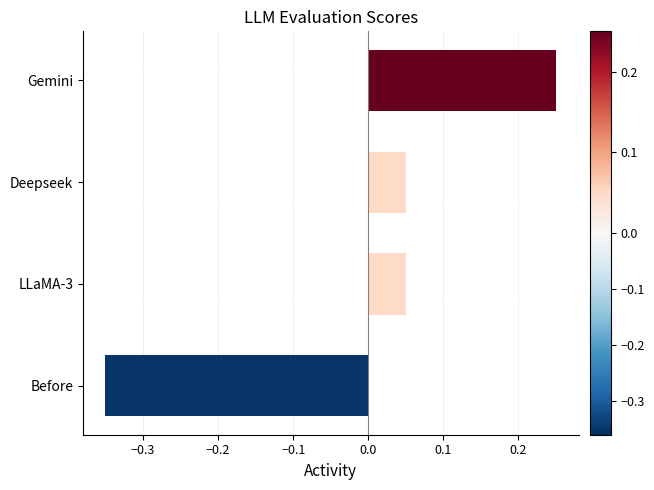

Which has a higher value, LLaMA-3 or Before?

LLaMA-3